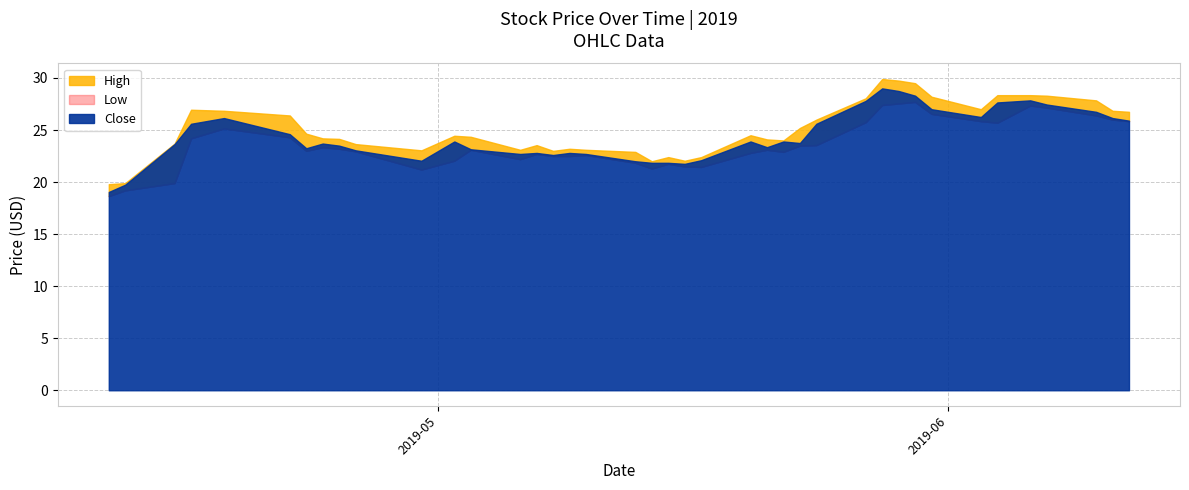

Between 2019-05-06 and 2019-05-22, which series saw the biggest shift?

Close